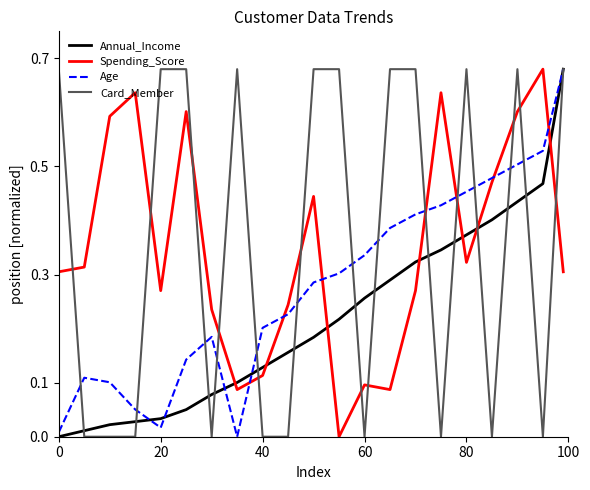

After their last crossing, which series has the higher values: Spending_Score or Age?

Age